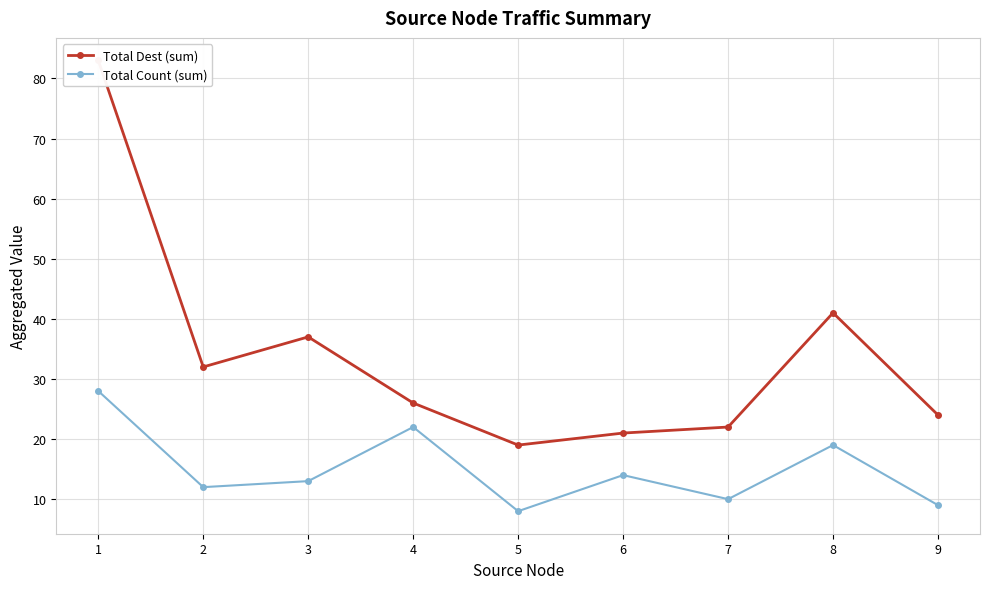

What is the difference between the Total Dest (sum) values at 4 and 3?

11